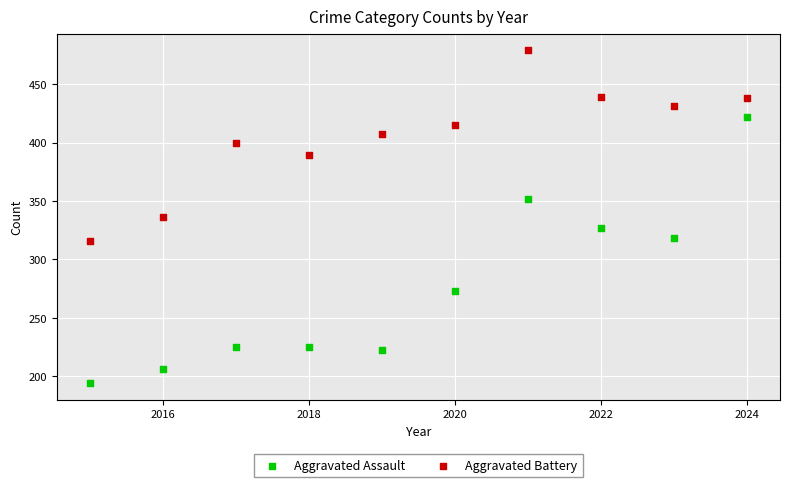

Across all data points, what is the range of X values (max minus min)?

9